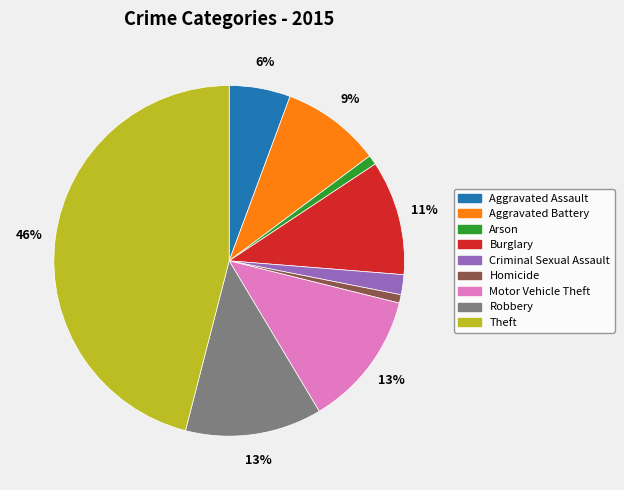

Is there any slice that represents more than half of the pie?

No